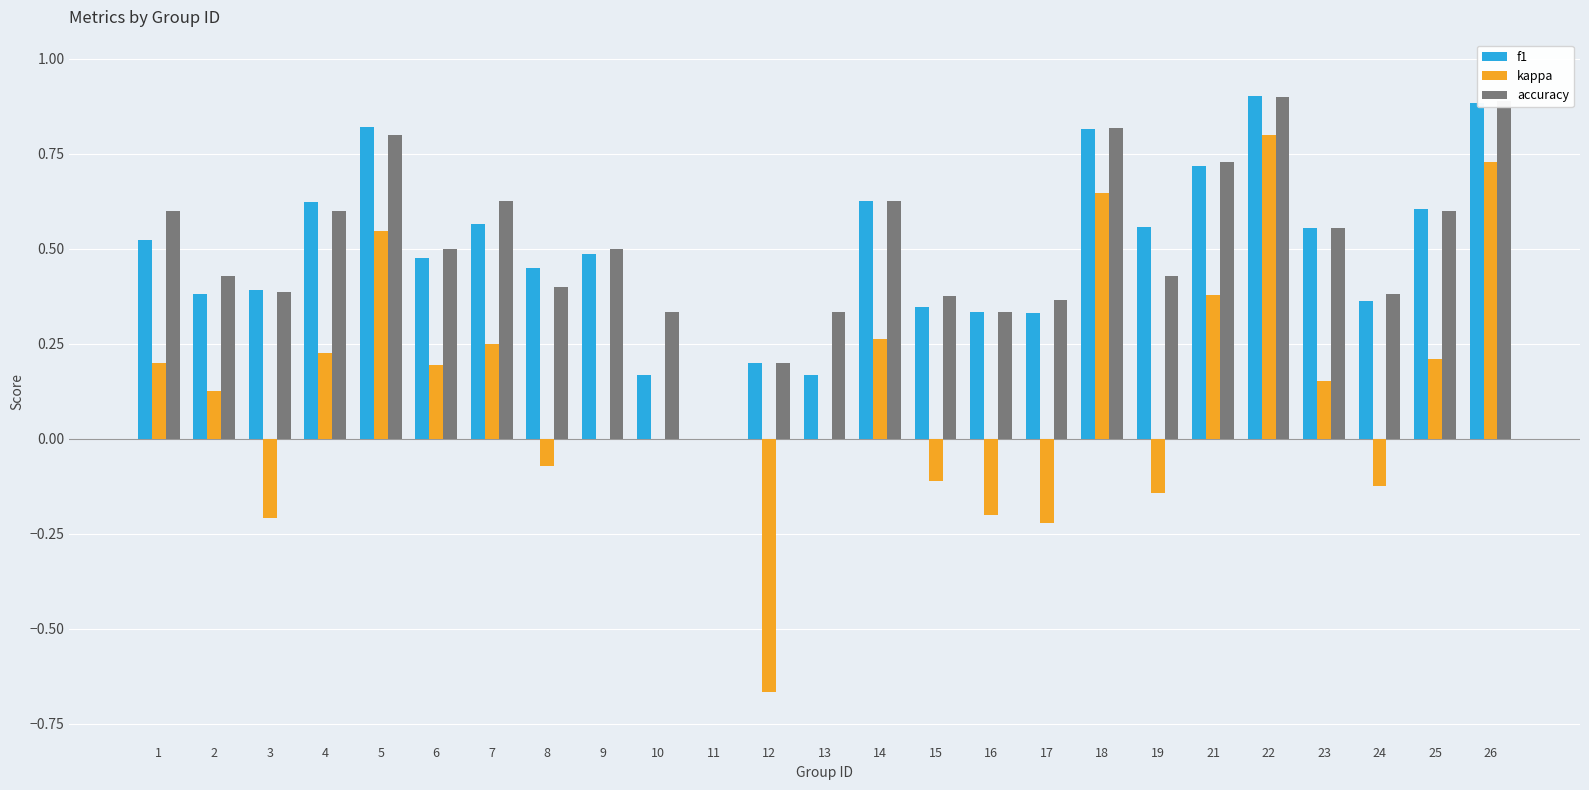

True or false: f1 has a value of 0.5 at 15.

False